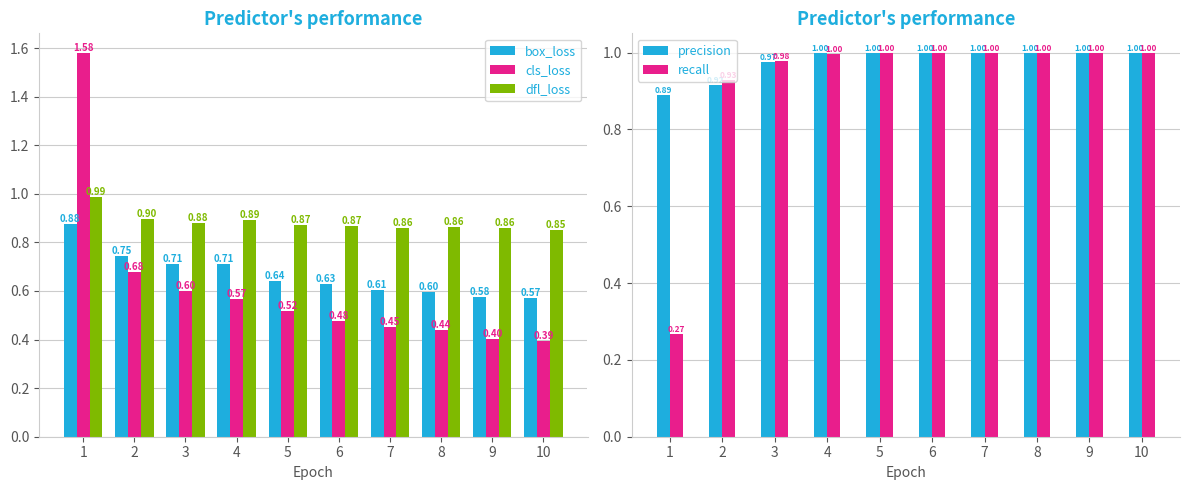

Where is precision nearest to the value 0?

1